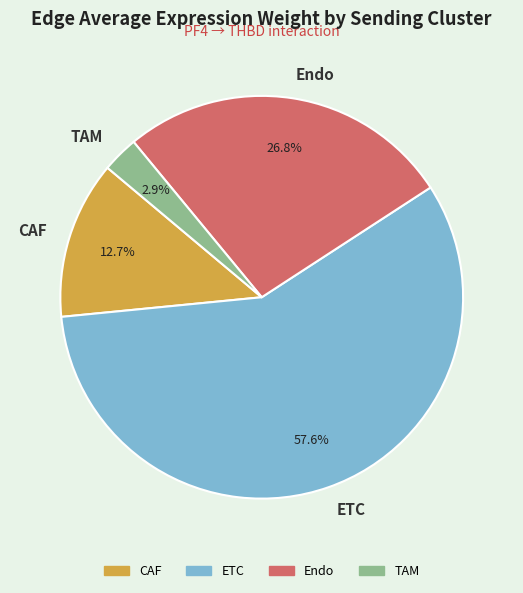

To the nearest percent, what is the difference between the largest and smallest slice percentages?

55%